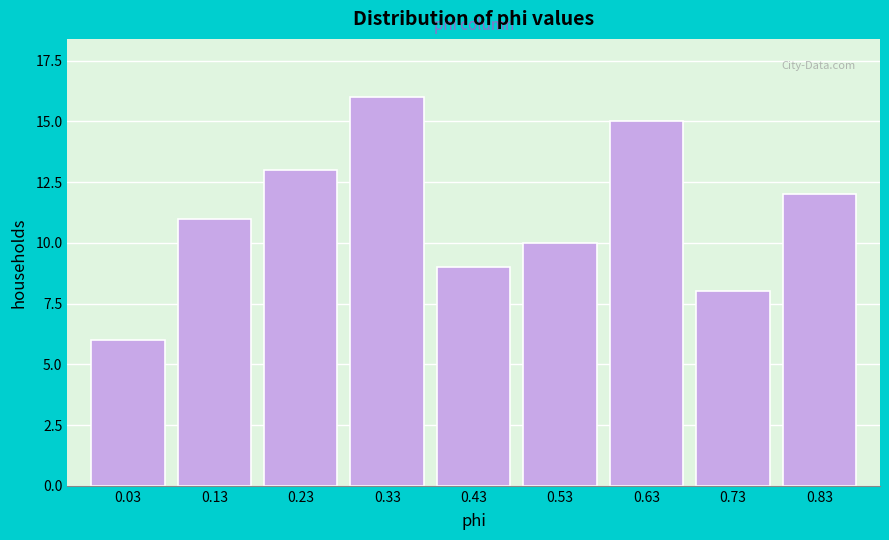

Reading right to left, extract all data points from this chart.

0.83=12	0.73=8	0.63=15	0.53=10	0.43=9	0.33=16	0.23=13	0.13=11	0.03=6